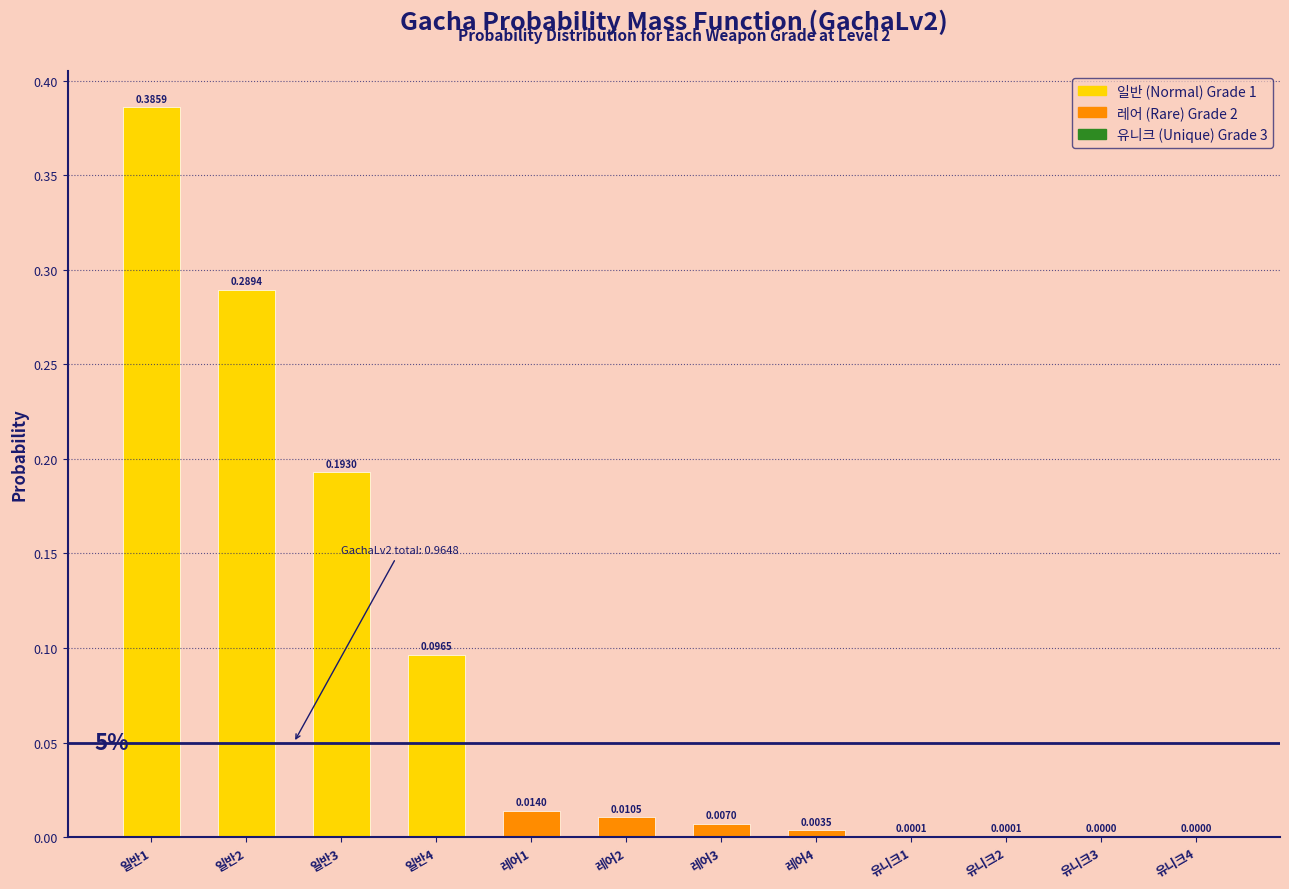

Which has a higher value, 레어3 or 일반1?

일반1